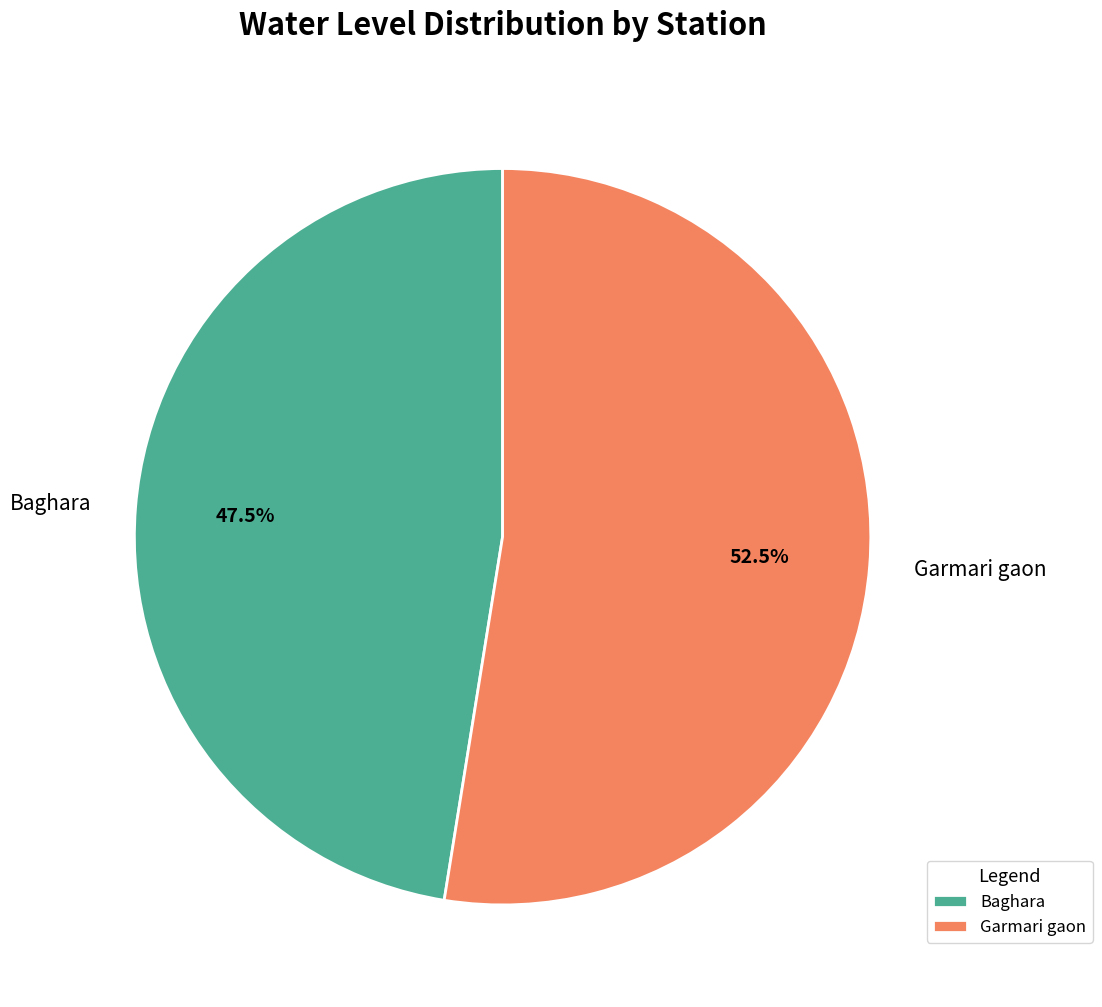

Is there a majority slice in this chart?

Yes